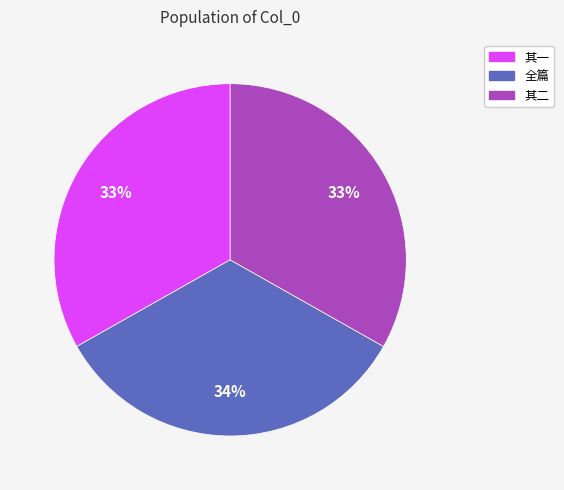

What is the ratio of the value at 其一 to the value at 其二?

1.0